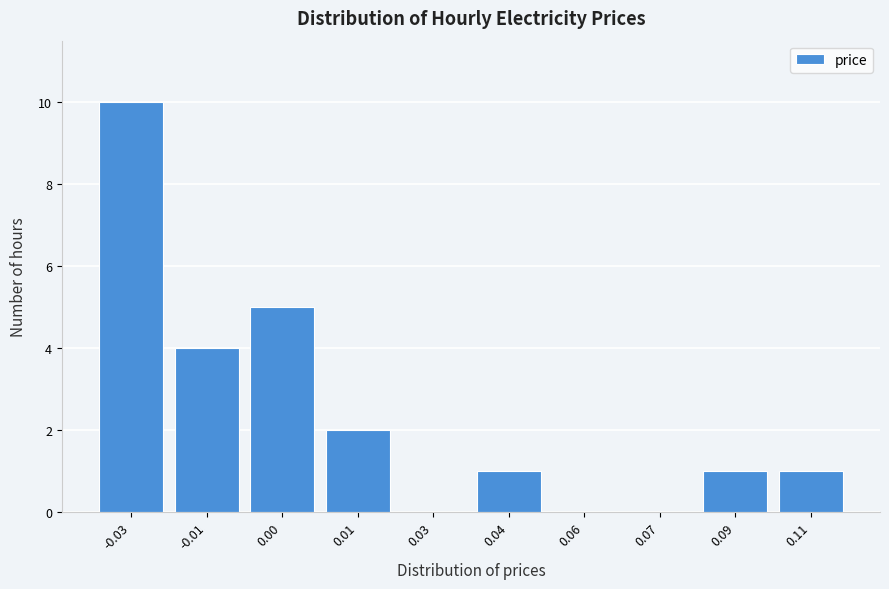

Reading right to left, transcribe all the data shown in this chart.

0.11=1	0.09=1	0.07=0	0.06=0	0.04=1	0.03=0	0.01=2	0.00=5	-0.01=4	-0.03=10